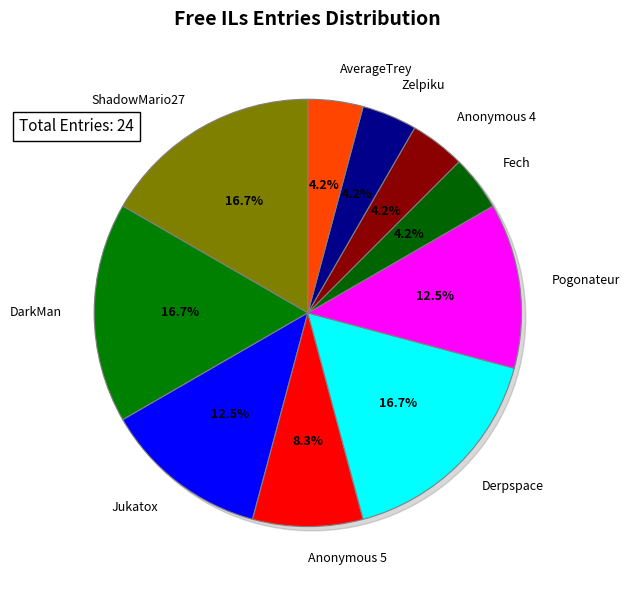

How many slices are in this pie chart?

10